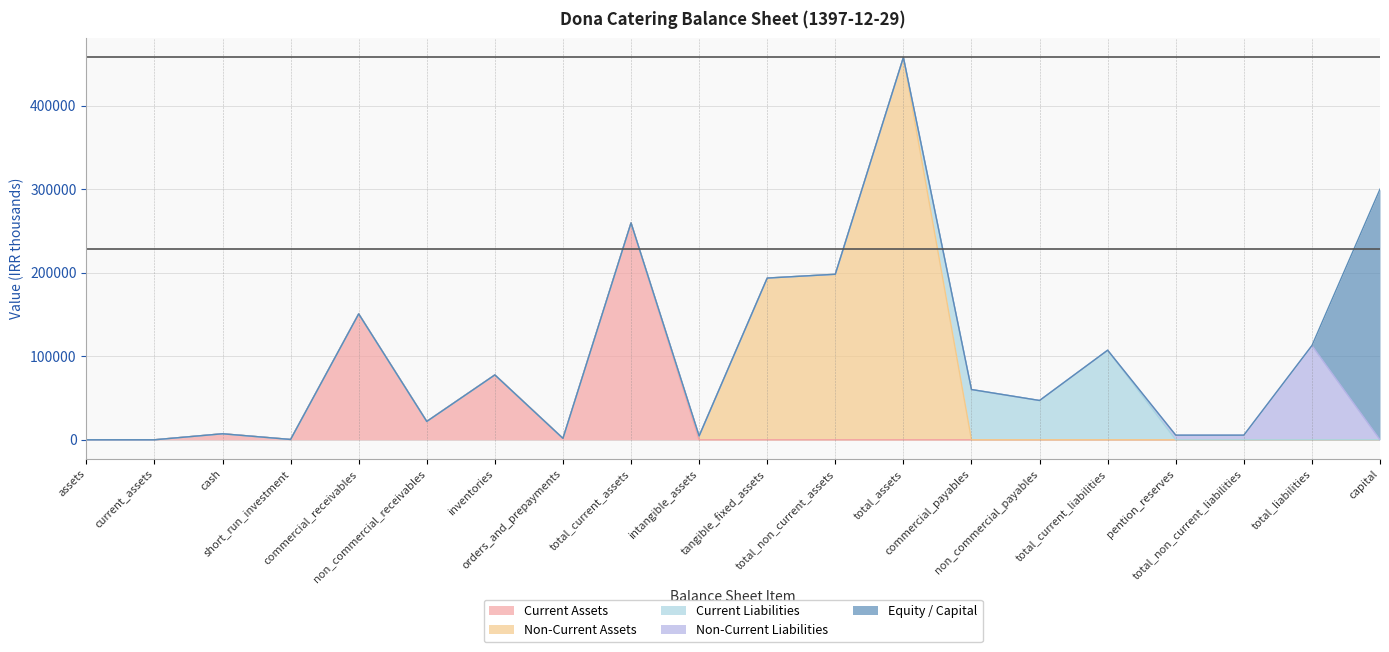

Reading right to left, what are all the values shown in this chart?

Current Assets: 0	0	0	0	0	0	0	0	0	0	0	259552	1703	77638	21952	150682	383	7194	0	0
Non-Current Assets: 0	0	0	0	0	0	0	457687	198135	193571	4564	0	0	0	0	0	0	0	0	0
Current Liabilities: 0	0	0	0	107204	47040	60164	0	0	0	0	0	0	0	0	0	0	0	0	0
Non-Current Liabilities: 0	112747	5543	5543	0	0	0	0	0	0	0	0	0	0	0	0	0	0	0	0
Equity / Capital: 300000	0	0	0	0	0	0	0	0	0	0	0	0	0	0	0	0	0	0	0